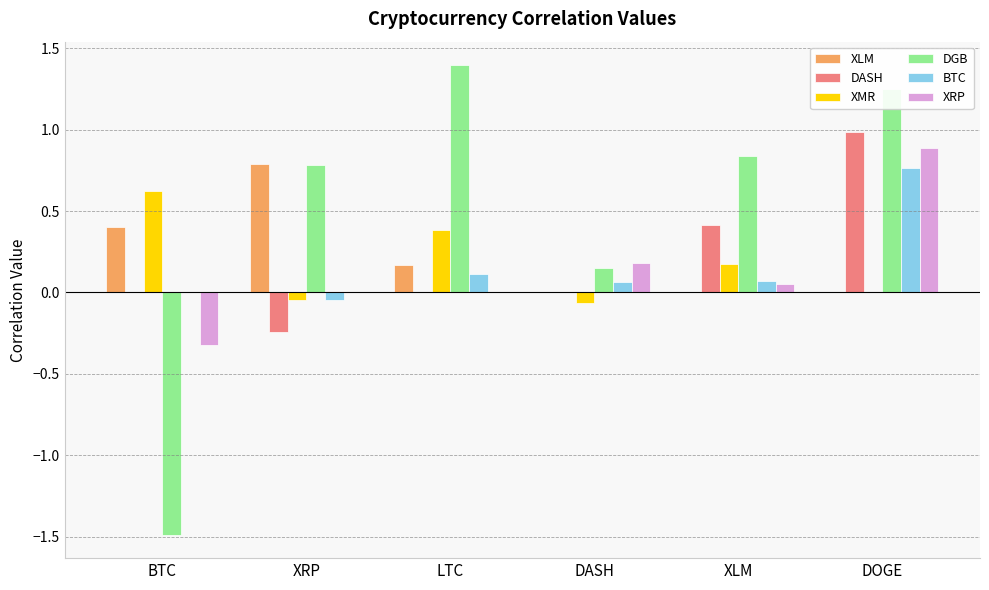

Is the value of XLM at XRP greater than the value of DASH at XRP?

Yes